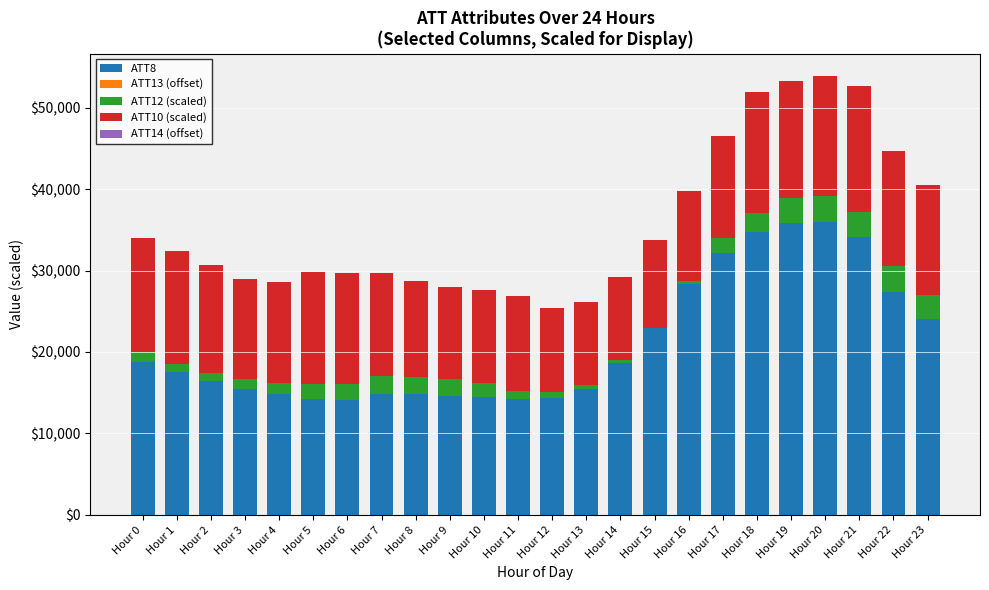

The value of ATT8 at Hour 23 is 24000.0. True or false?

True